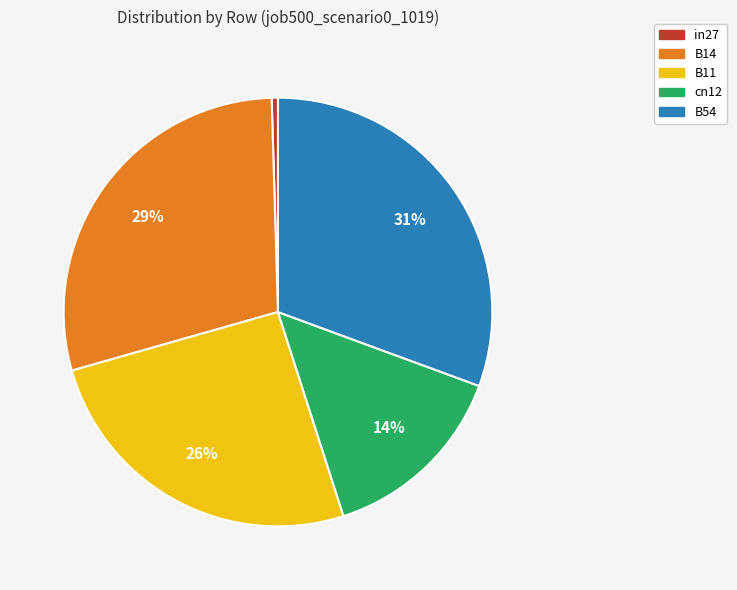

What is the largest slice in the pie chart?

B54